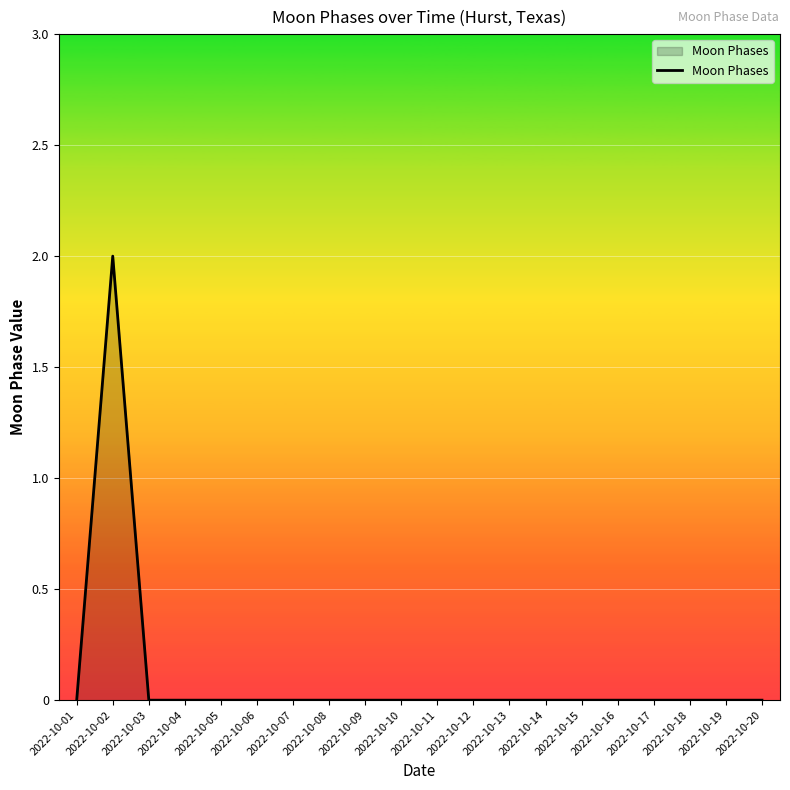

Count the number of categories in the chart.

20